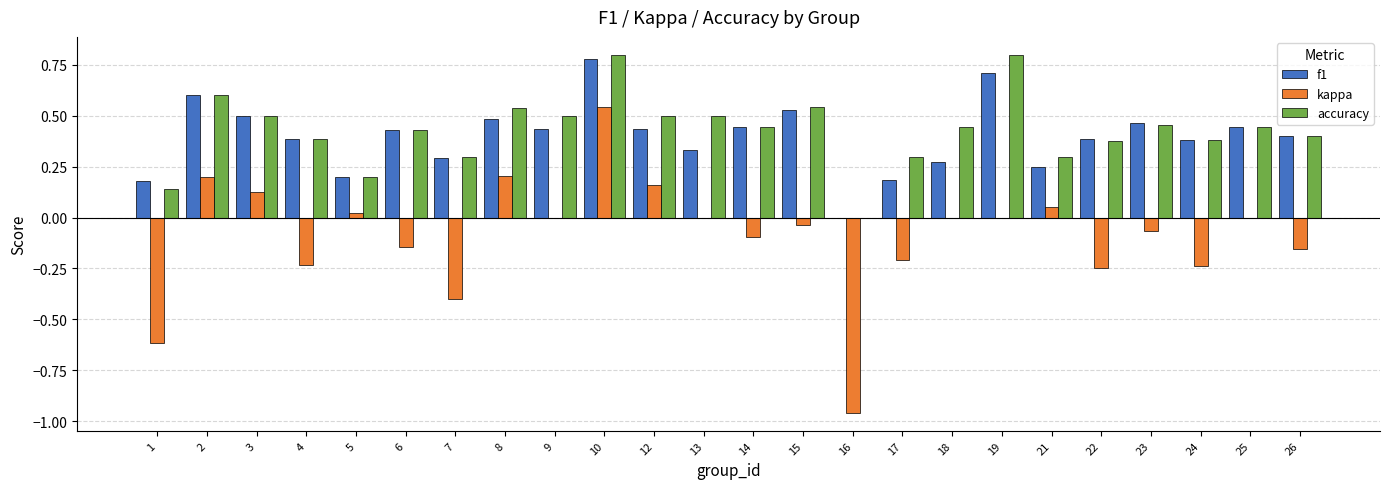

Which series has the widest spread of values?

kappa